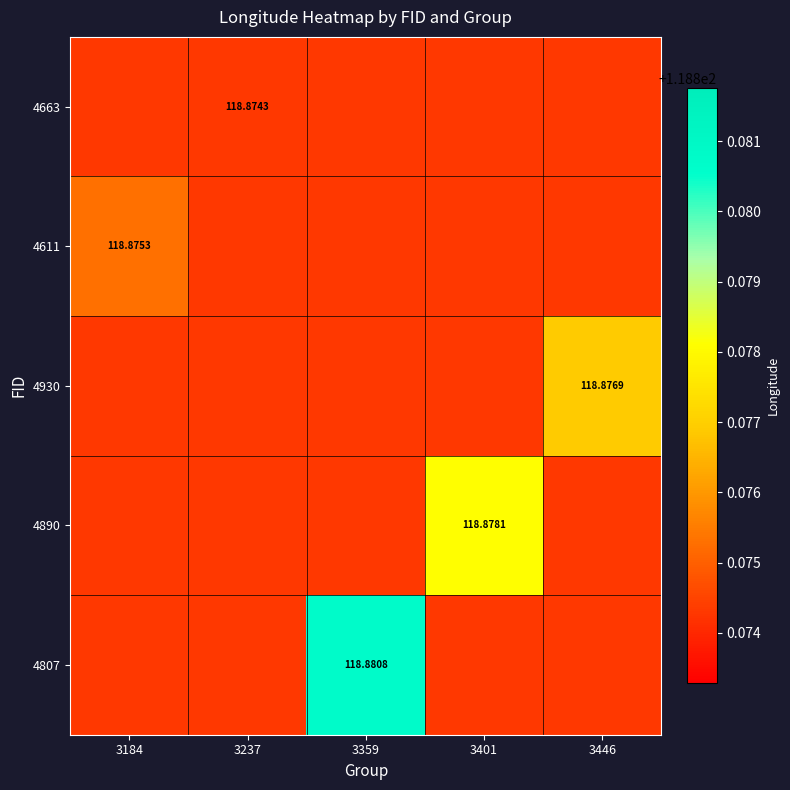

Which series has the largest total across all categories?

4807